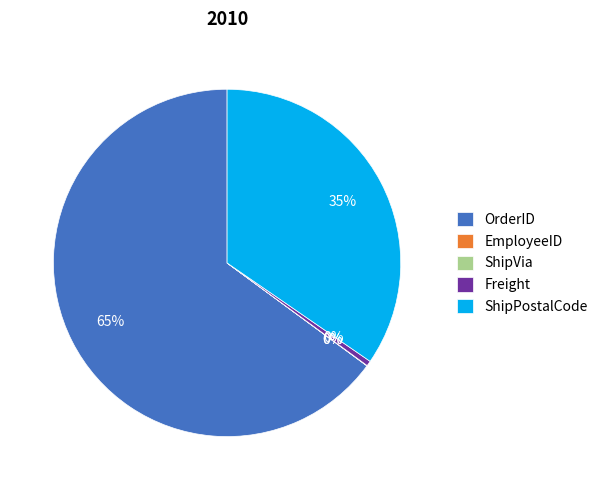

To the nearest percent, what portion does ShipPostalCode represent?

35%